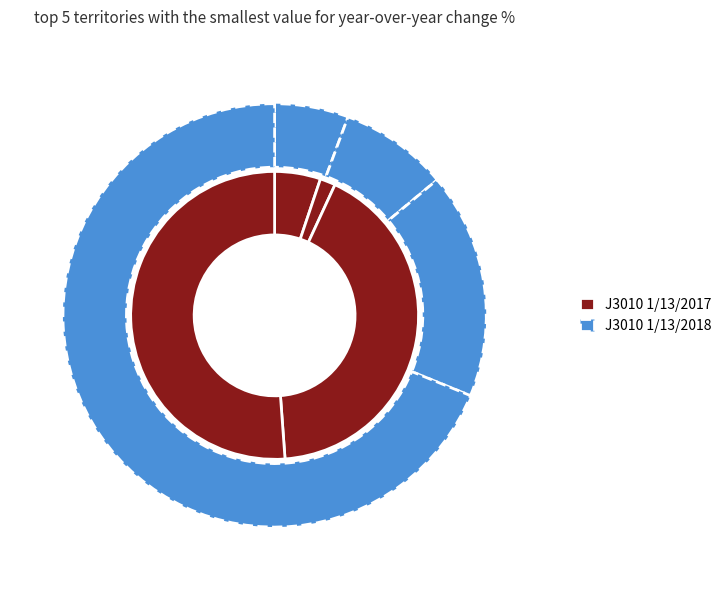

Which category accounts for the majority?

6